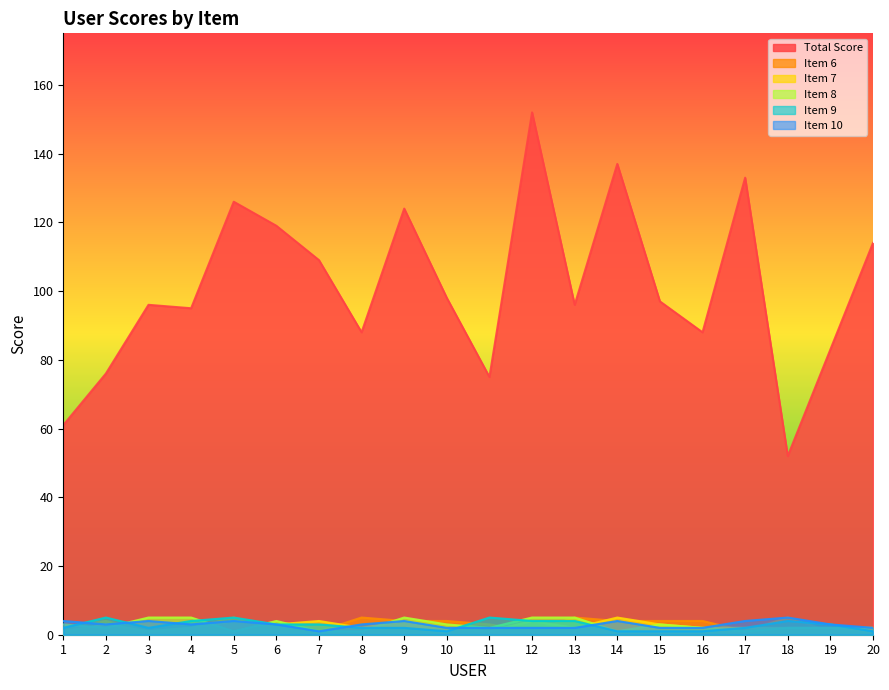

What value does the Item 9 series have at 19?

3